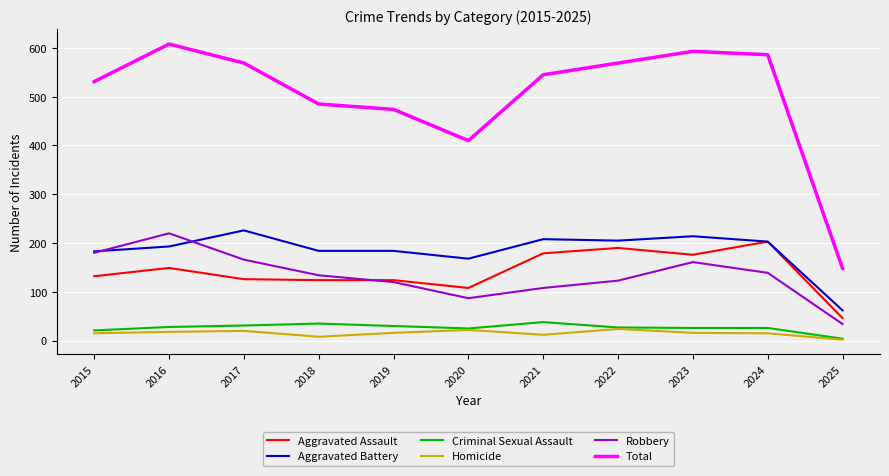

Is it true that Criminal Sexual Assault equals 35 at 2018?

True